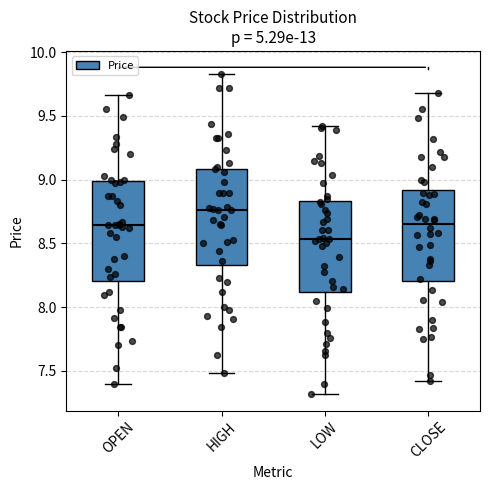

Reading left to right, transcribe this box plot: for each box, give where its median line is, the range the box spans, and where its two whiskers end, as read against the y-axis. The values are not printed on the chart, so give them approximately, as read against the axis.

OPEN: median 8.65, box 8.20 to 9.00, whiskers 7.40 to 9.65
HIGH: median 8.75, box 8.35 to 9.10, whiskers 7.50 to 9.85
LOW: median 8.55, box 8.10 to 8.85, whiskers 7.30 to 9.40
CLOSE: median 8.65, box 8.20 to 8.90, whiskers 7.40 to 9.70